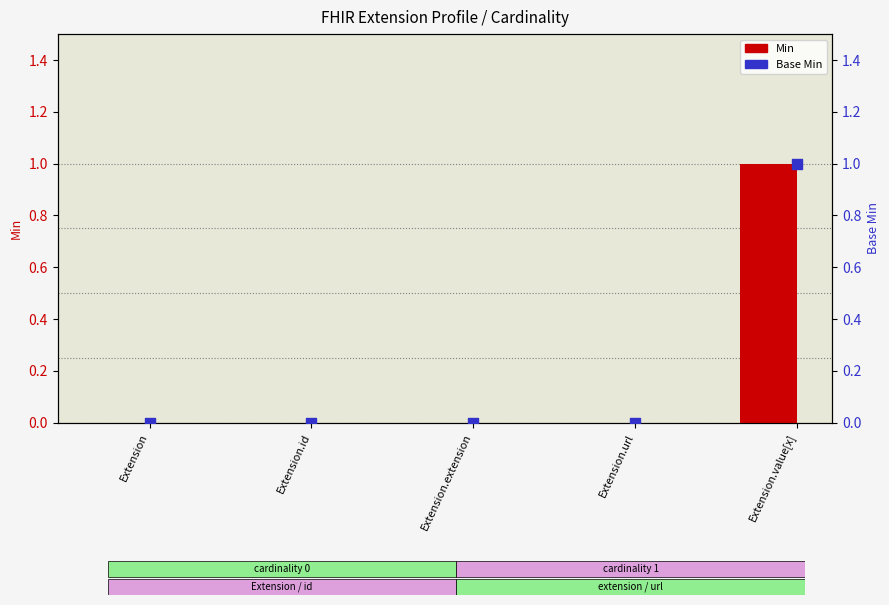

Which series has the largest total across all categories?

Min